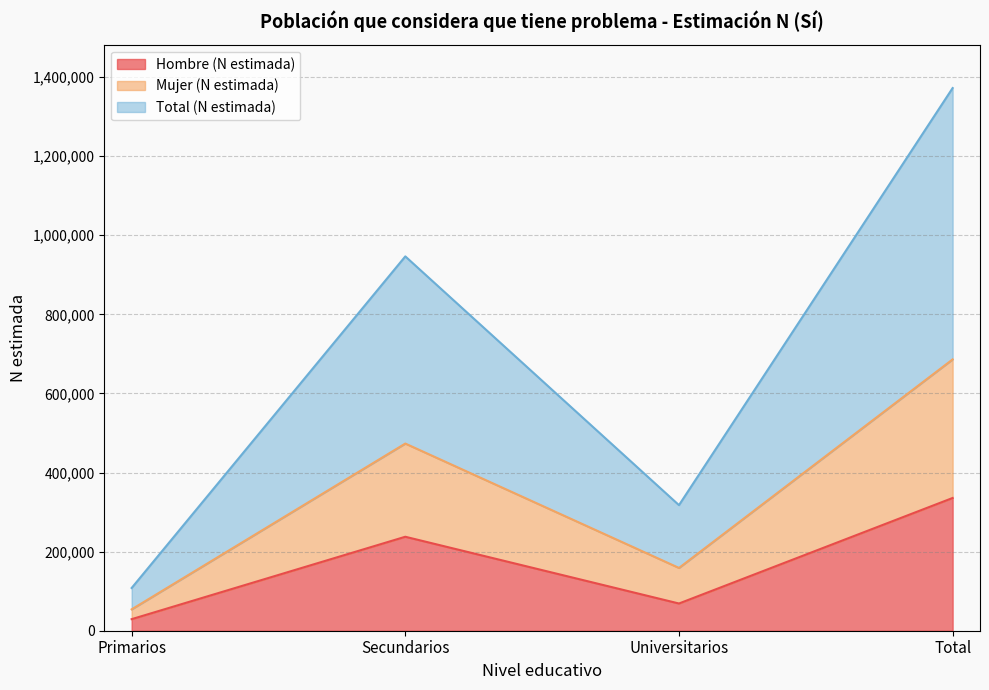

What is the label of the 1st point from the right?

Total